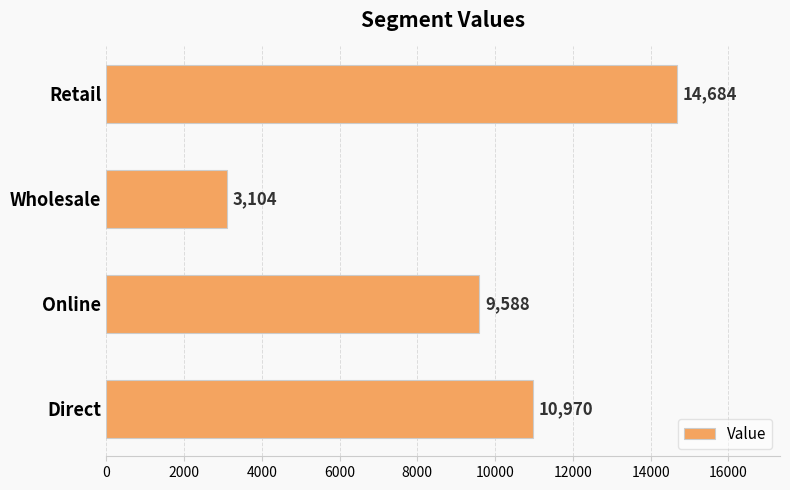

Does the chart contain any negative values?

No